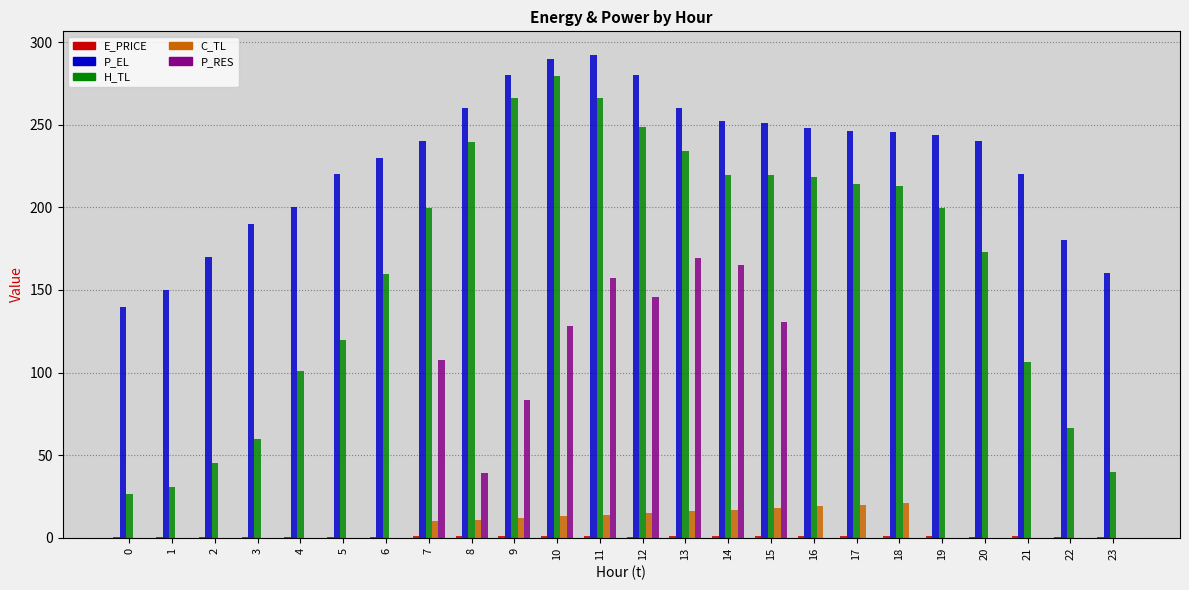

Between 4 and 6, which series saw the biggest shift?

H_TL